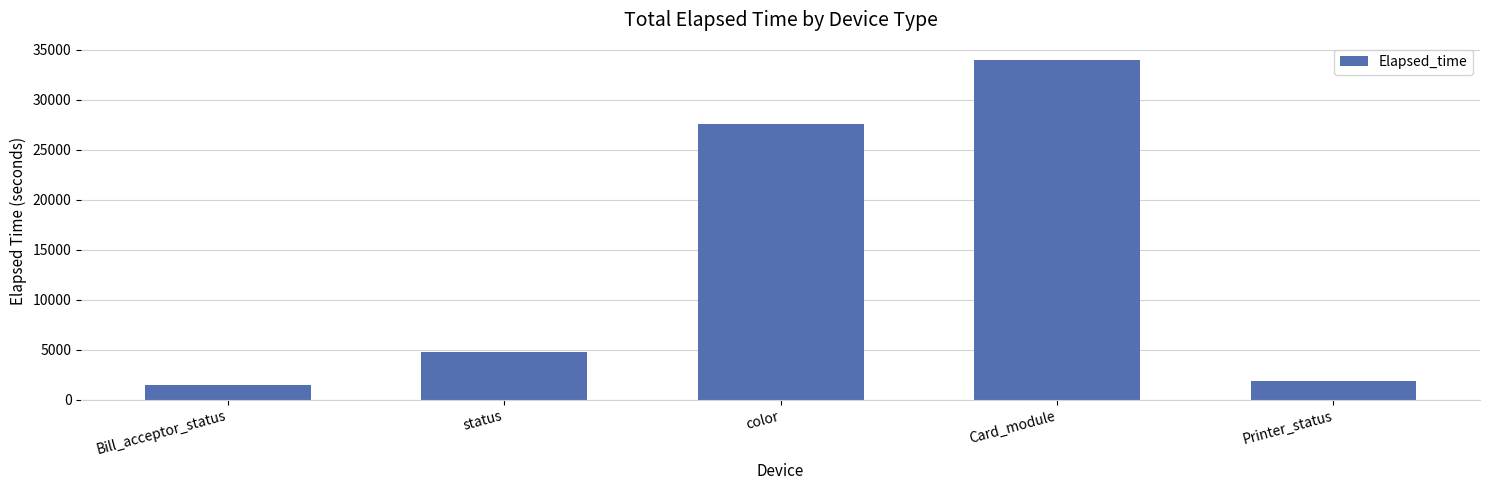

What is the difference between the second highest and minimum values?

26055